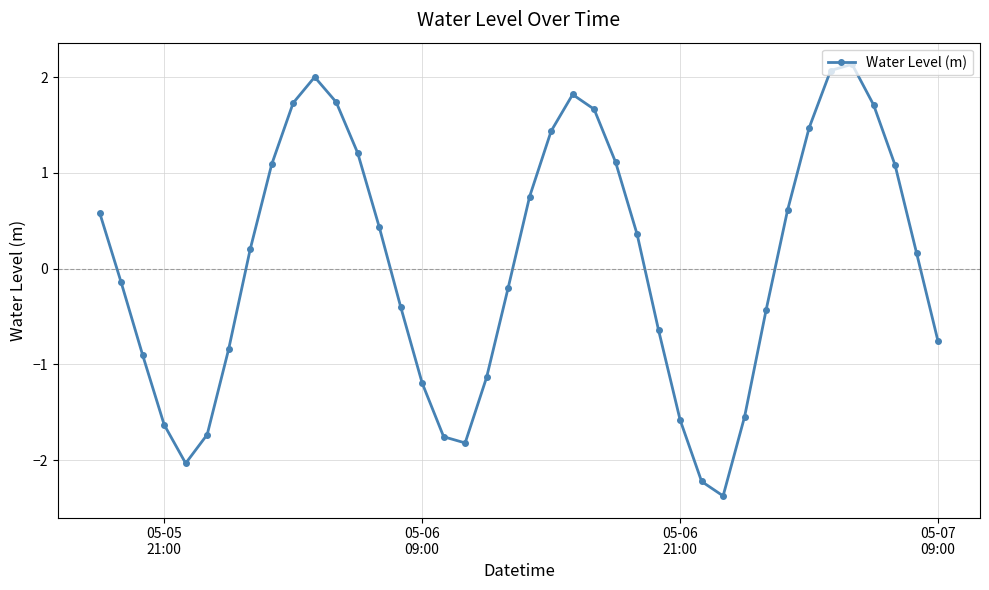

What is the value of the 29th point from the left?

-2.2